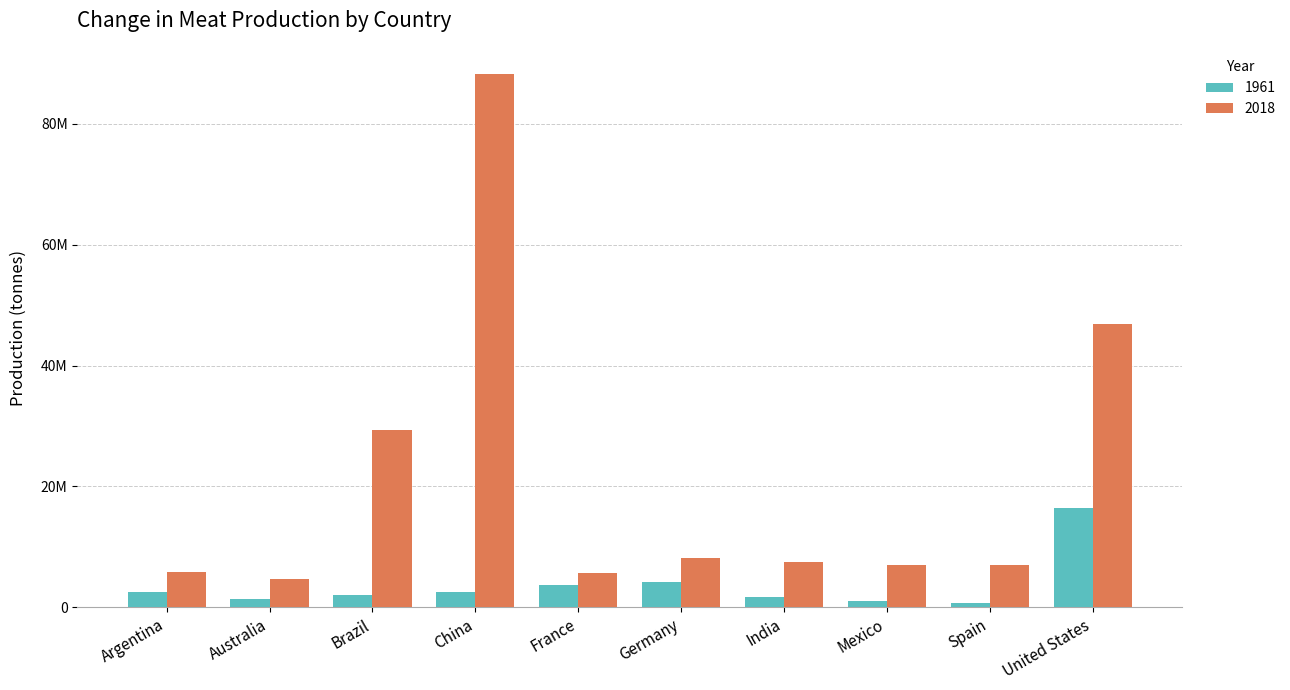

List the series in order of their overall mean, lowest first.

1961, 2018